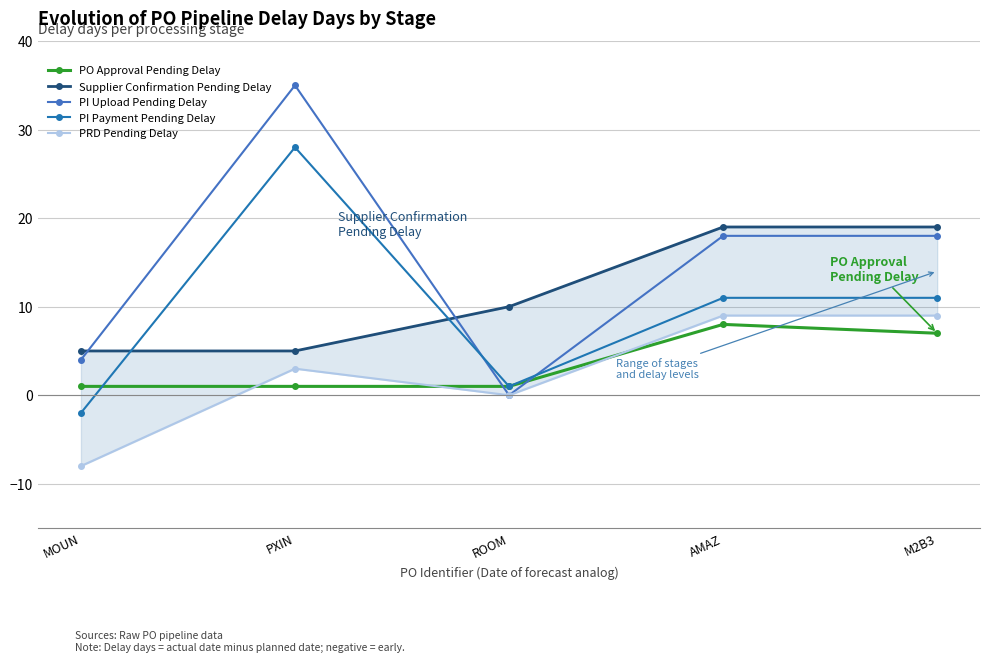

List the labels in order of PI Payment Pending Delay value, largest first.

PXIN, AMAZ, M2B3, ROOM, MOUN